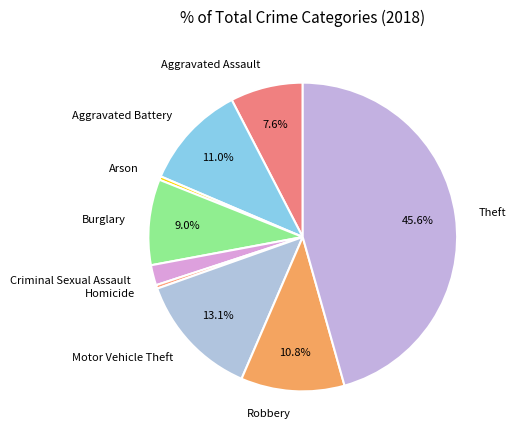

Is Aggravated Assault the majority of the pie?

No